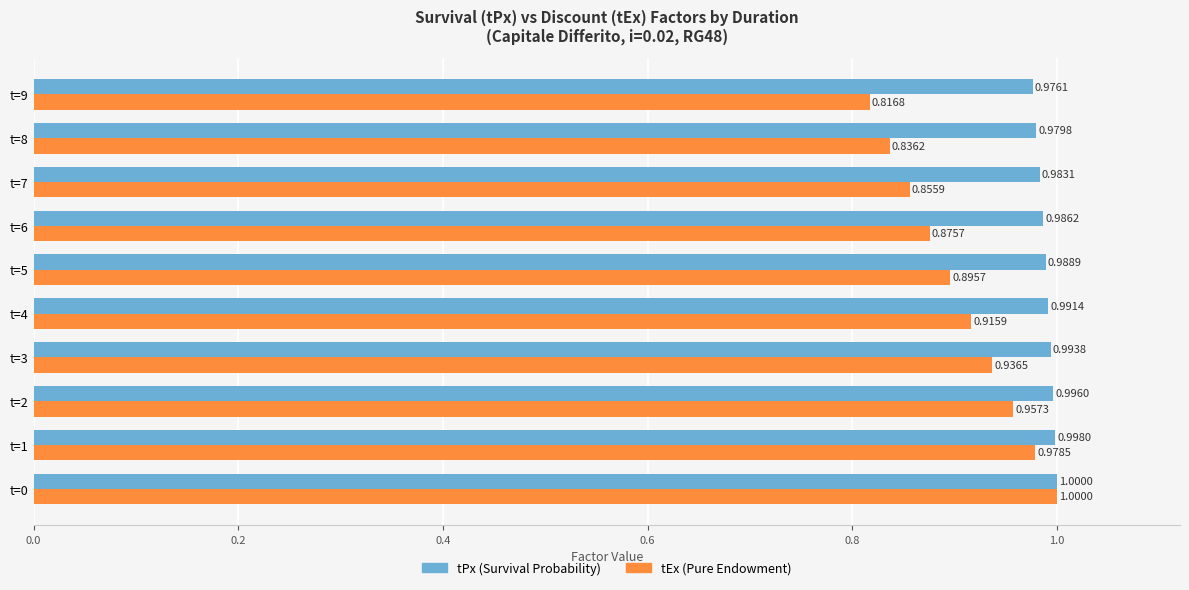

What is the total value across all series at t=2?

2.0